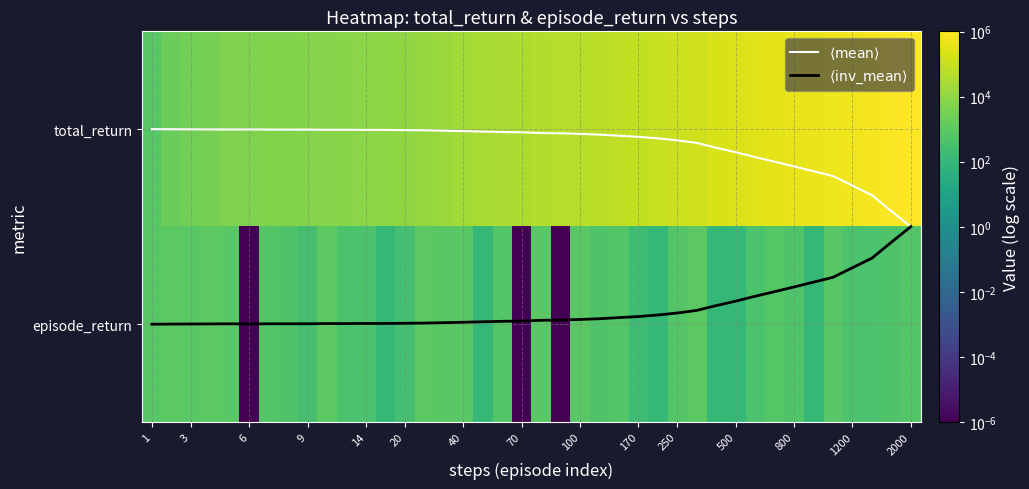

What is the total value across all series at 23?

58601.0